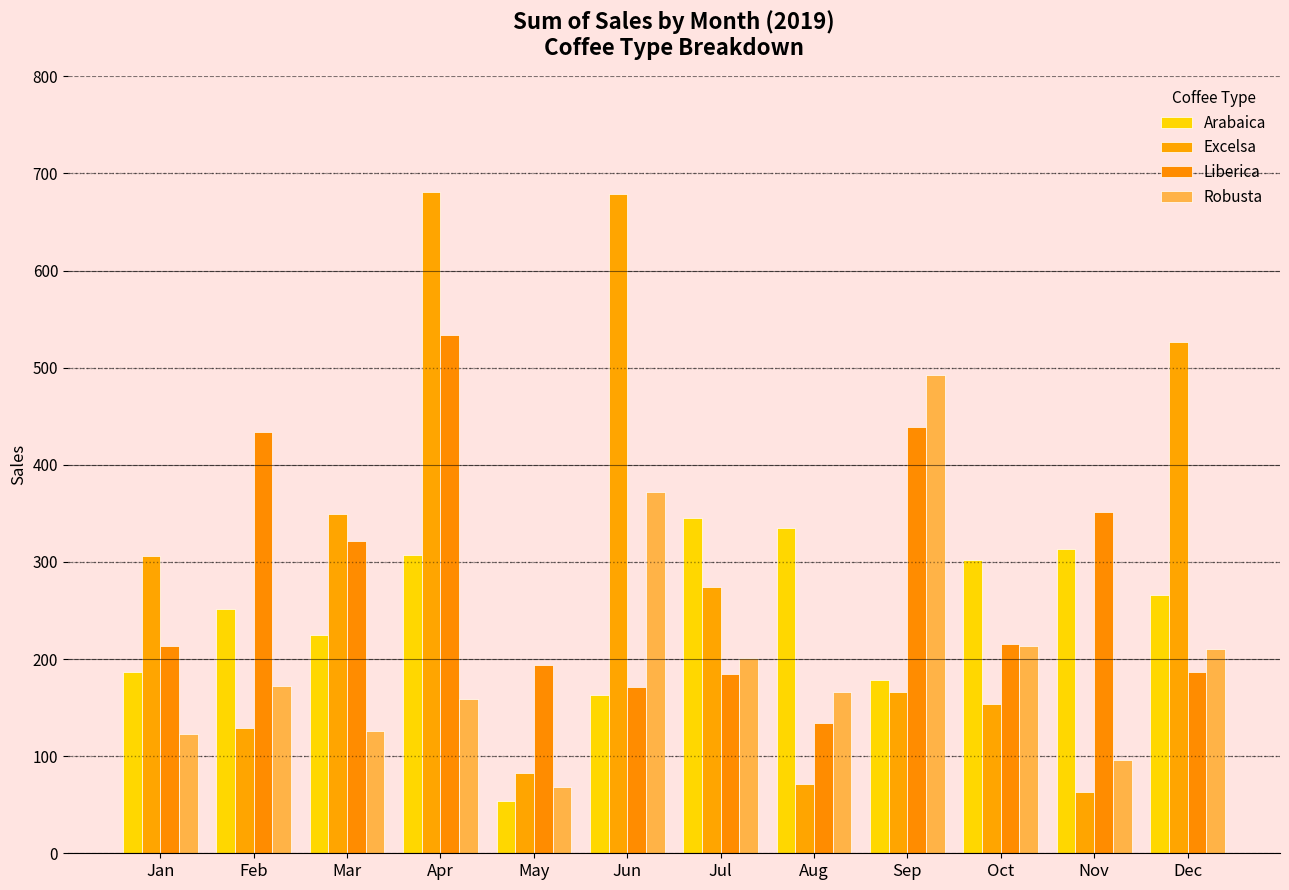

At which label does Liberica reach its minimum?

Aug